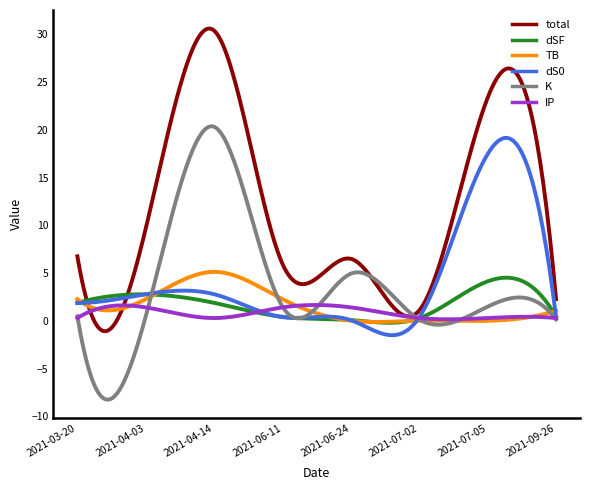

Which series has the widest spread of values?

total